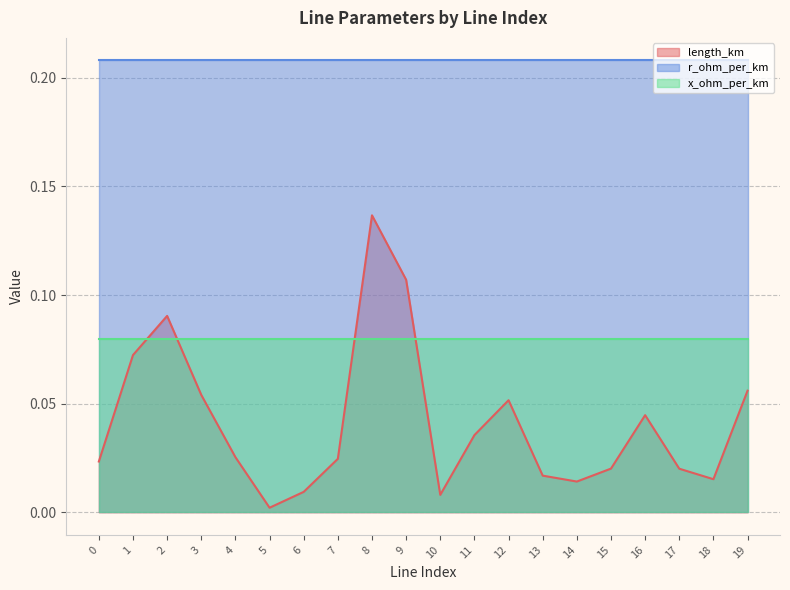

The length_km series shows 0.0 at 17. True or false?

True